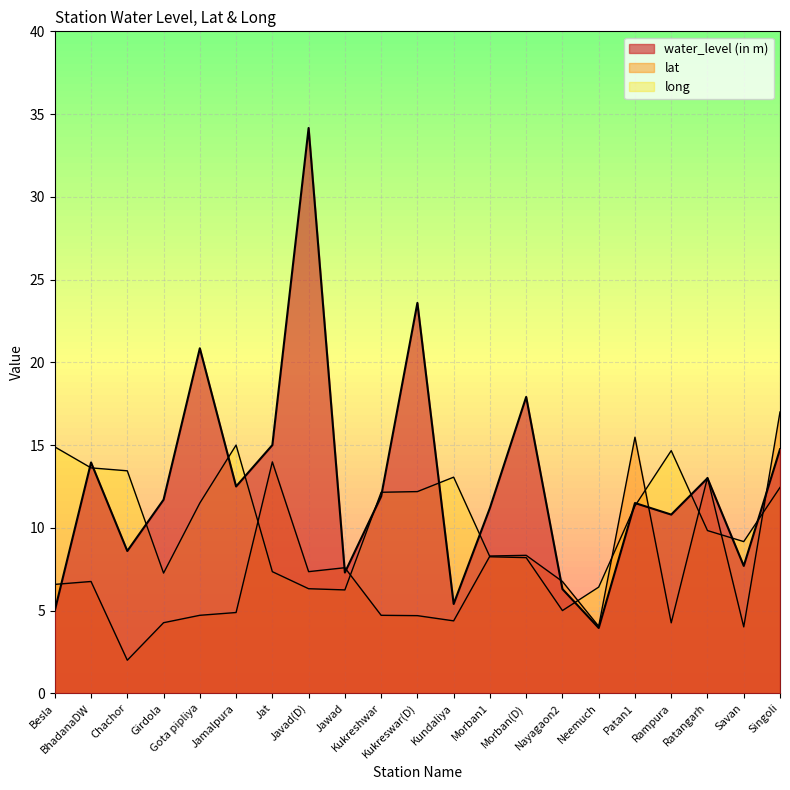

Rank the series at Rampura from highest to lowest value.

long, water_level (in m), lat